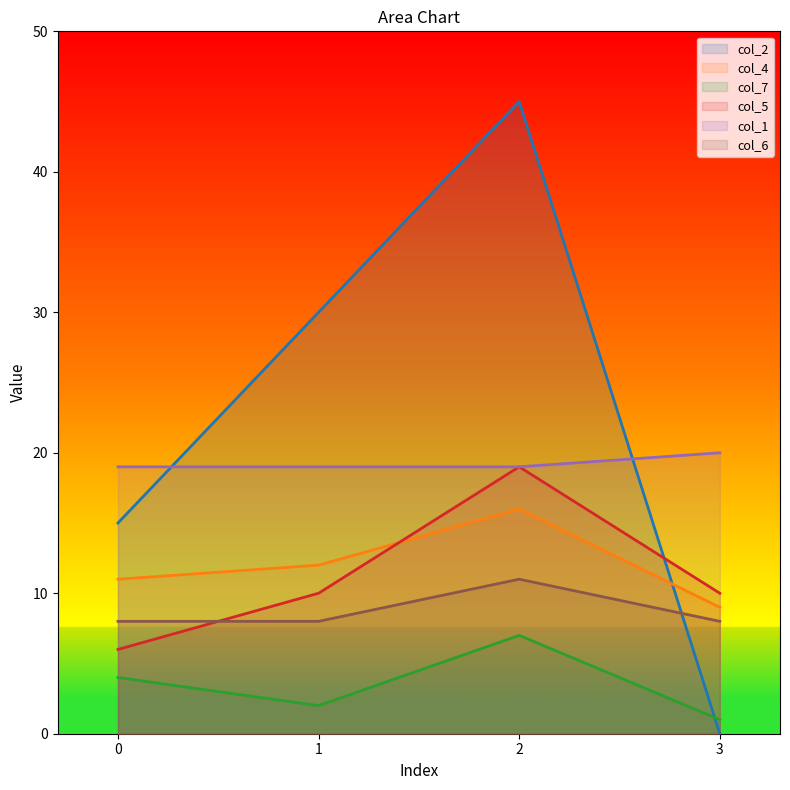

Reading left to right, extract all data points from this chart.

col_2: 0=15	1=30	2=45	3=0
col_4: 0=11	1=12	2=16	3=9
col_7: 0=4	1=2	2=7	3=1
col_5: 0=6	1=10	2=19	3=10
col_1: 0=19	1=19	2=19	3=20
col_6: 0=8	1=8	2=11	3=8